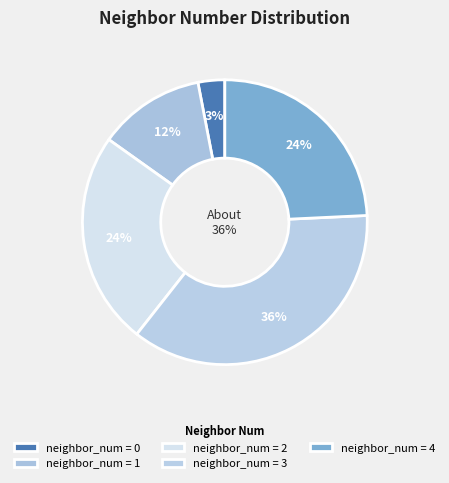

Is 0 the majority of the pie?

No